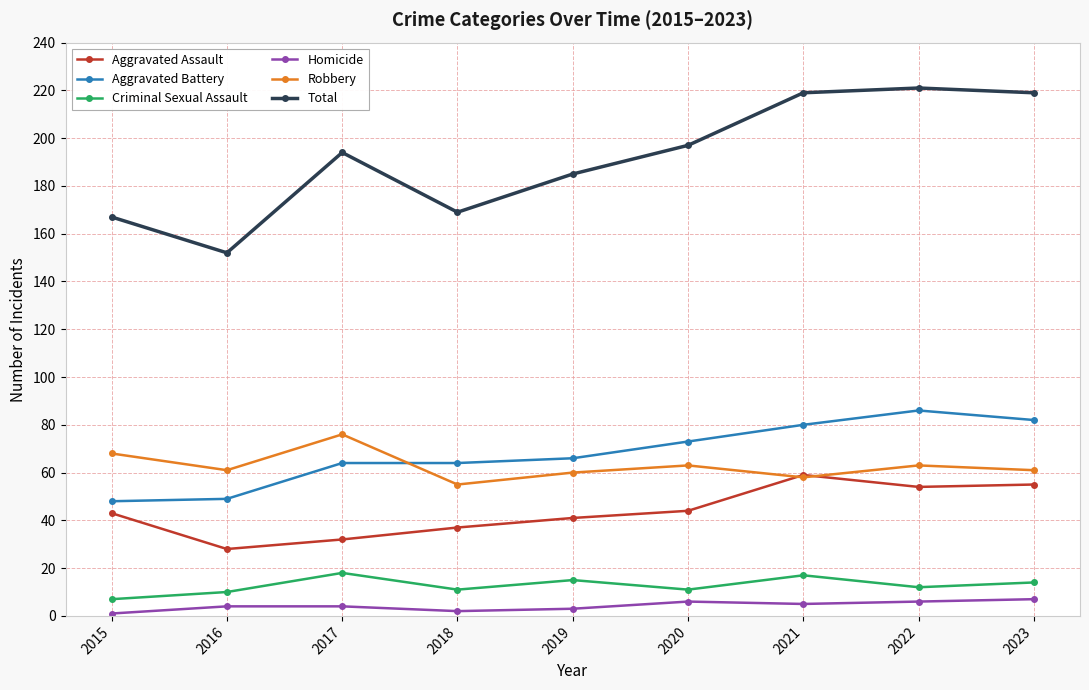

In Total, how many points are higher than both neighbors (excluding endpoints)?

2